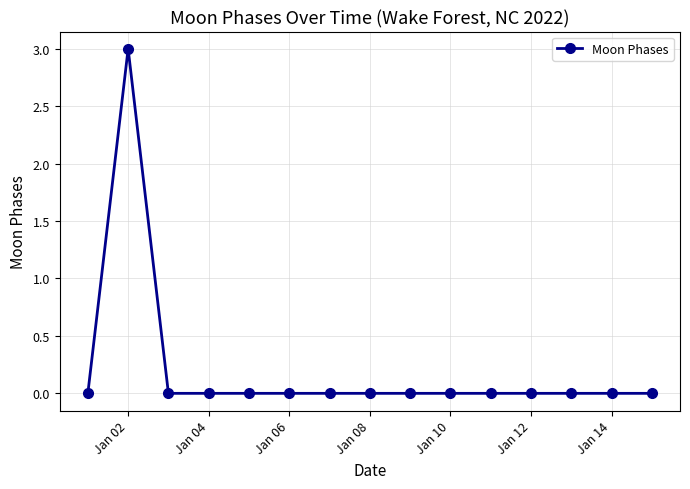

What is the difference between the maximum and minimum values?

3